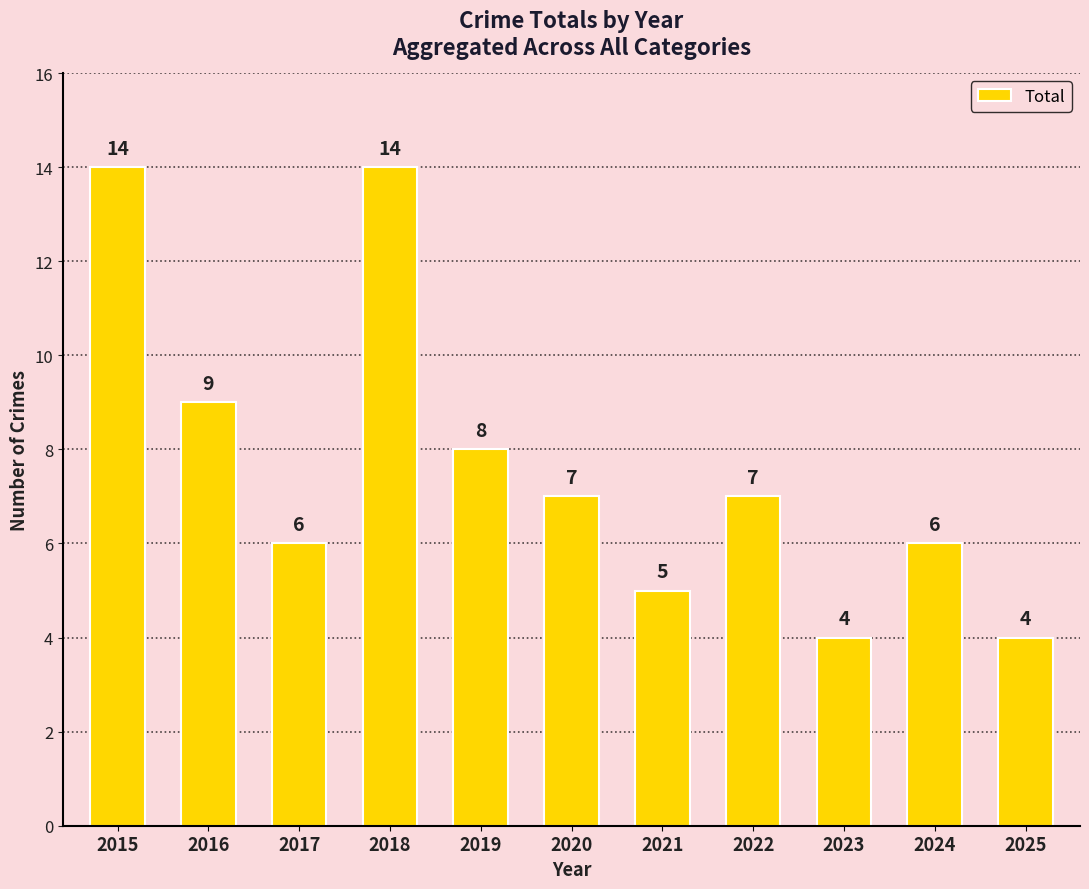

How many values are below 7?

5